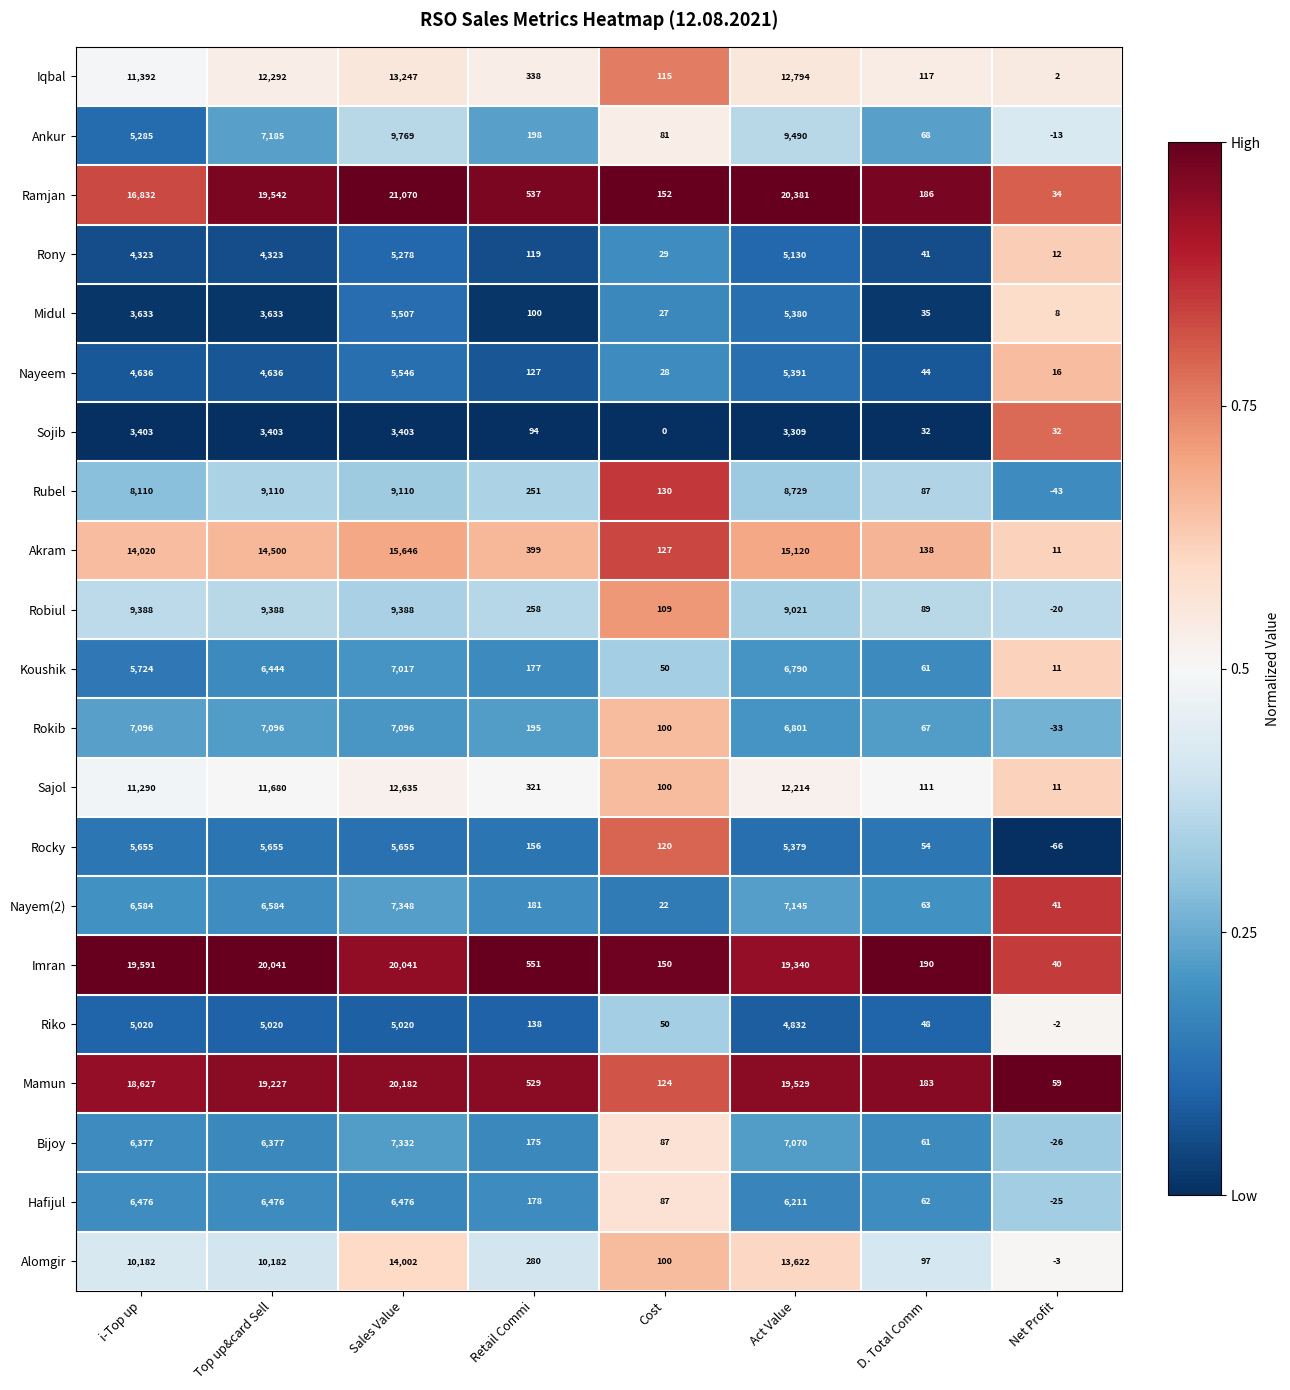

What is the total value across all series at i-Top up?

183644